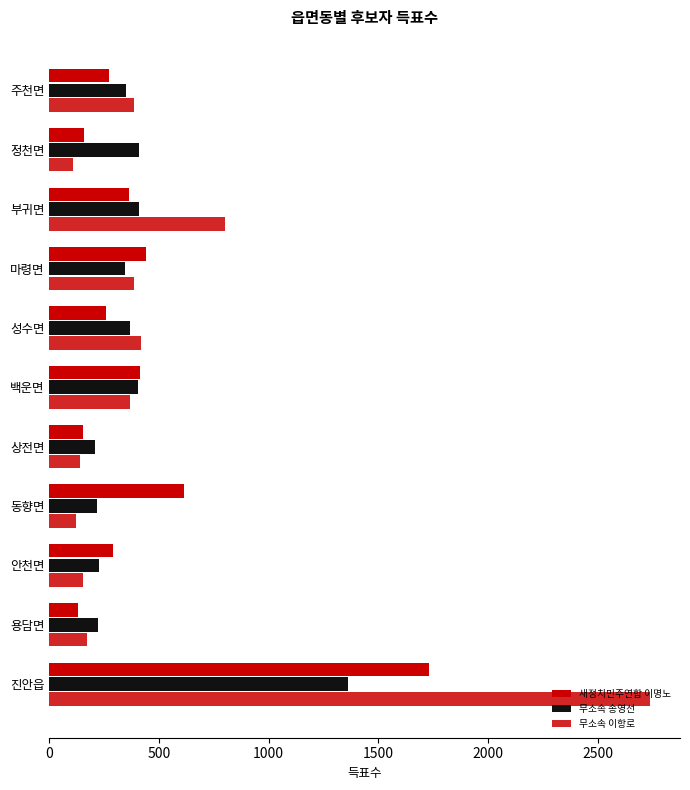

What is the sum of all 새정치민주연합 이명노 values?

4826